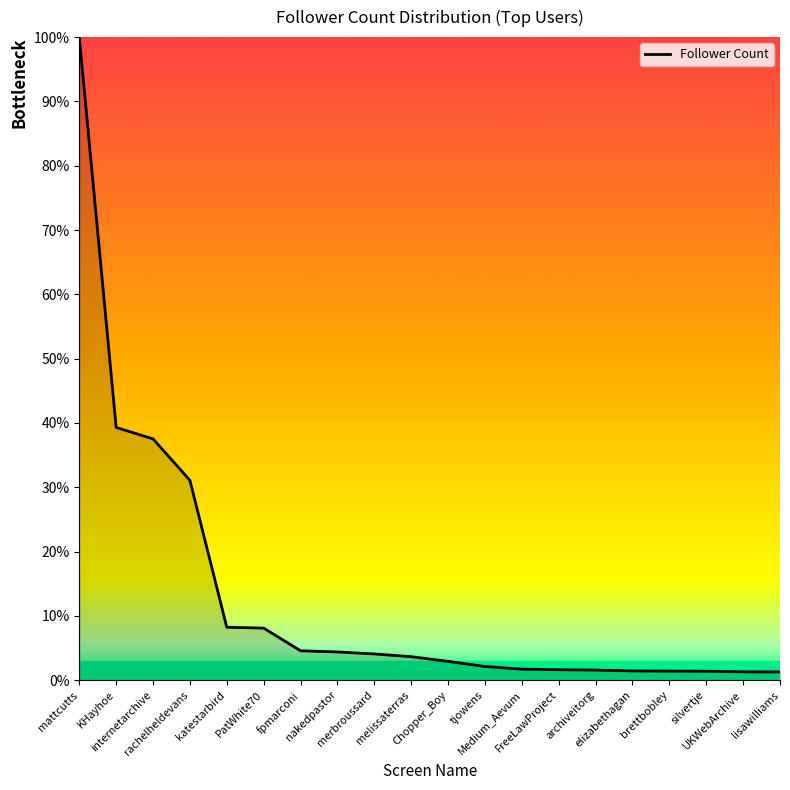

What is the maximum value shown in the chart?

100.0